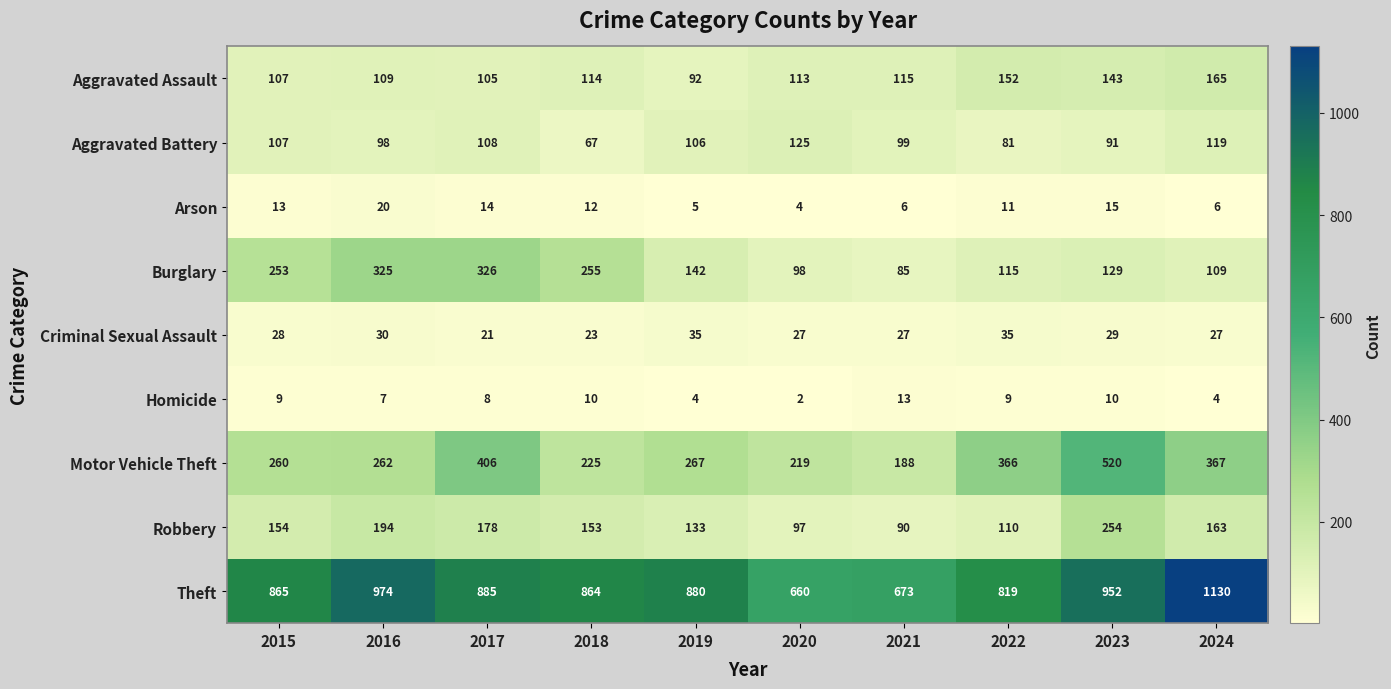

True or false: Arson has a value of 17 at 2015.

False